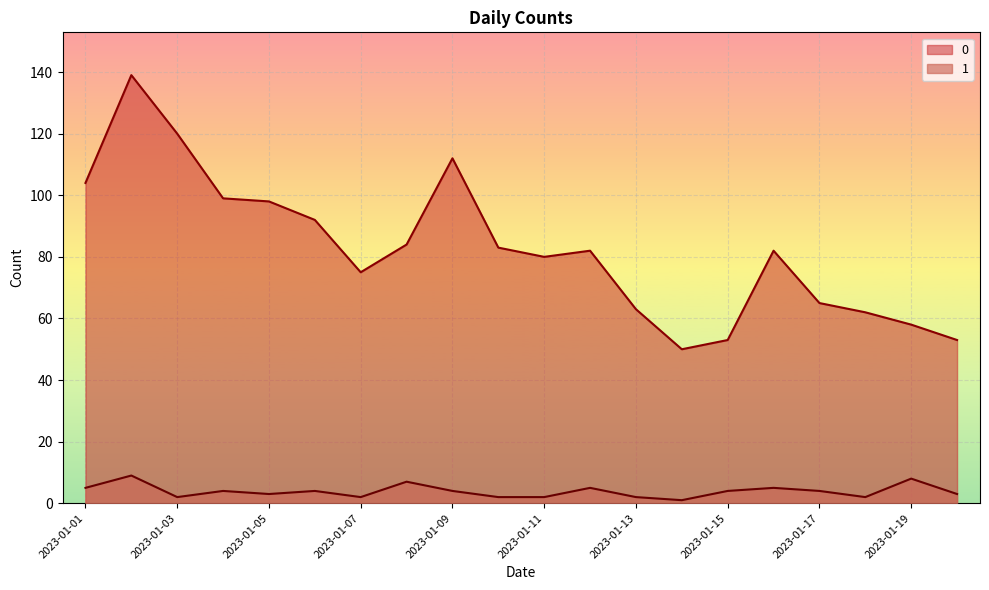

Reading left to right, list all the values displayed in this chart.

0: 104	139	120	99	98	92	75	84	112	83	80	82	63	50	53	82	65	62	58	53
1: 5	9	2	4	3	4	2	7	4	2	2	5	2	1	4	5	4	2	8	3